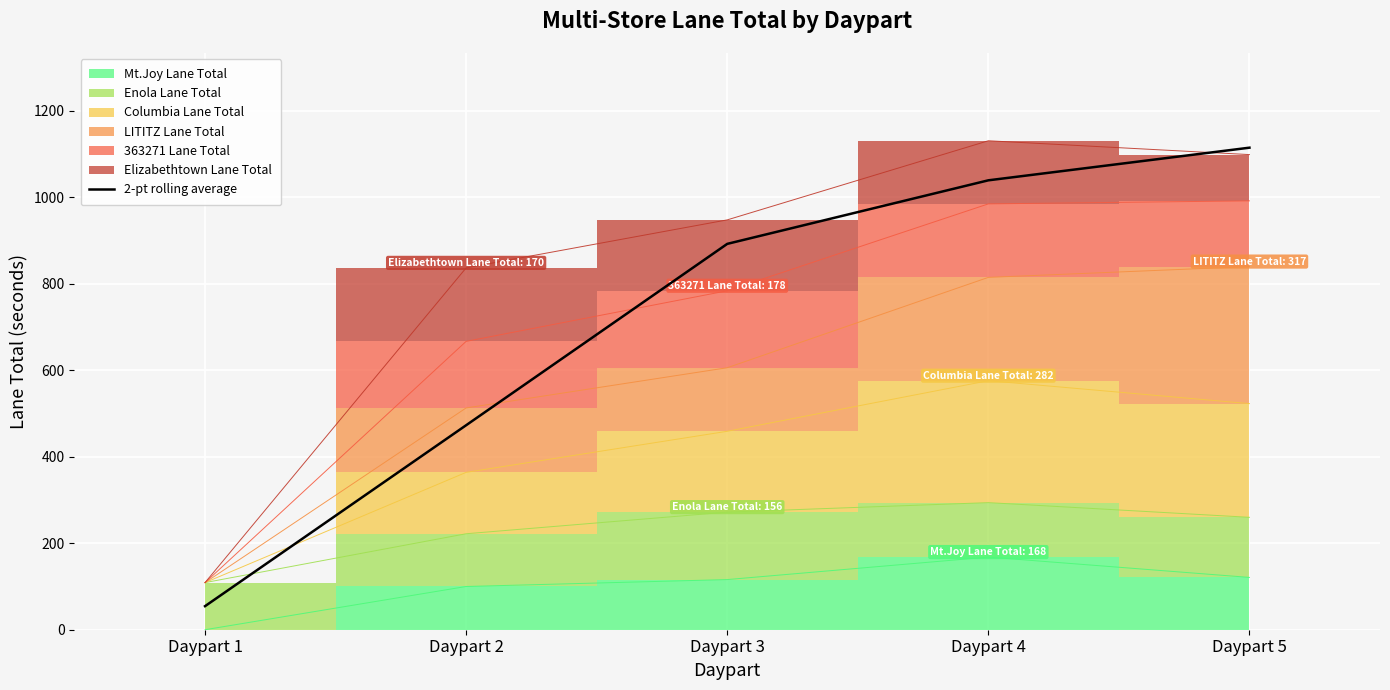

What is the minimum value shown in the chart?

54.5